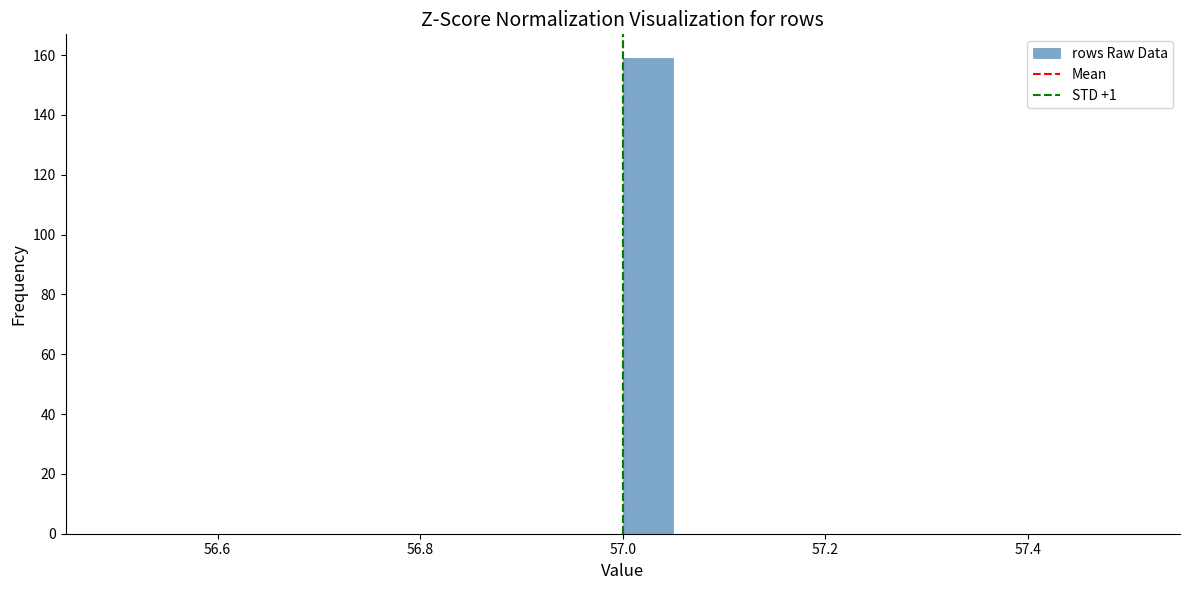

Around what value on the x-axis is the tallest bar? Give the approximate position of its centre, as read against the axis.

57.02